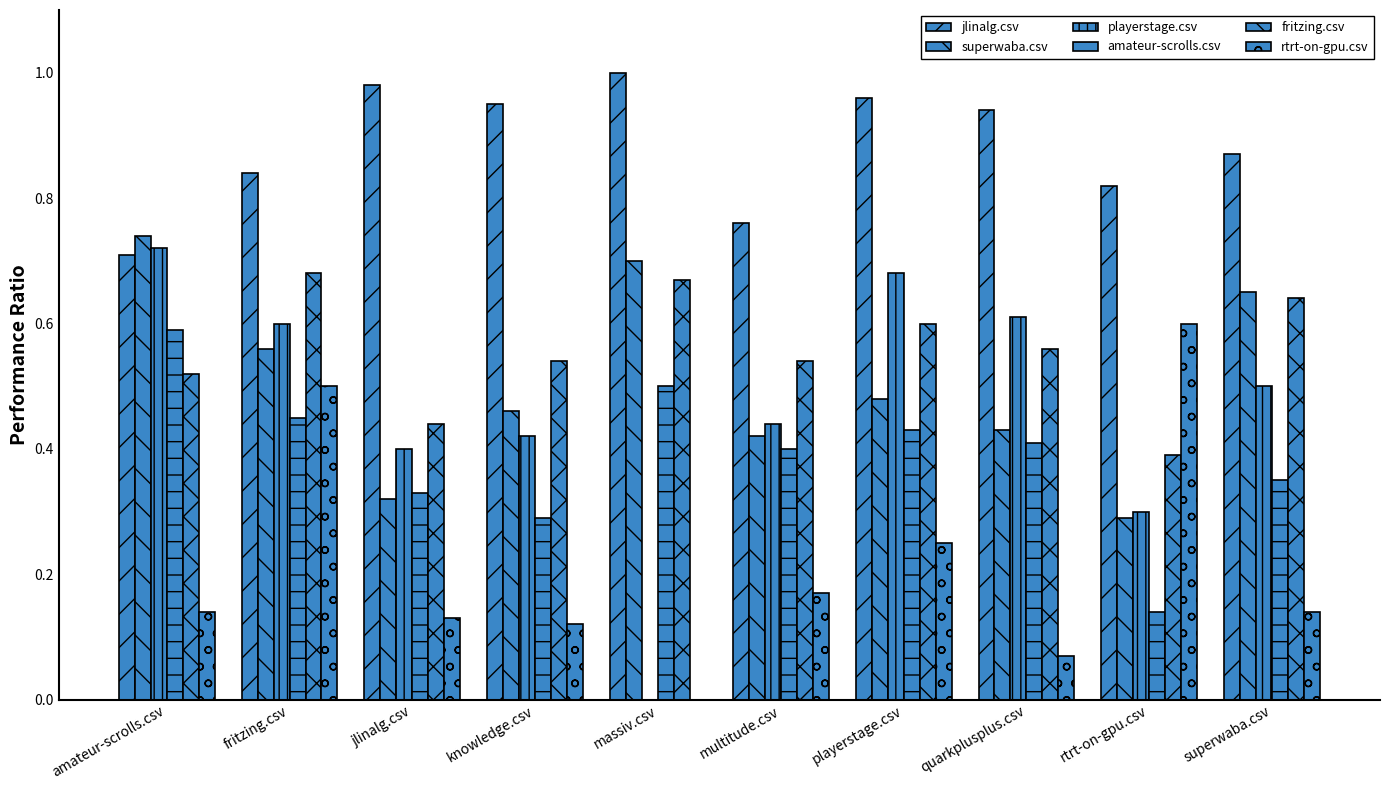

Reading right to left, what are all the values shown in this chart?

jlinalg.csv: 0.9	0.8	0.9	1.0	0.8	1.0	0.9	1.0	0.8	0.7
superwaba.csv: 0.7	0.3	0.4	0.5	0.4	0.7	0.5	0.3	0.6	0.7
playerstage.csv: 0.5	0.3	0.6	0.7	0.4	0.0	0.4	0.4	0.6	0.7
amateur-scrolls.csv: 0.3	0.1	0.4	0.4	0.4	0.5	0.3	0.3	0.5	0.6
fritzing.csv: 0.6	0.4	0.6	0.6	0.5	0.7	0.5	0.4	0.7	0.5
rtrt-on-gpu.csv: 0.1	0.6	0.1	0.2	0.2	0.0	0.1	0.1	0.5	0.1